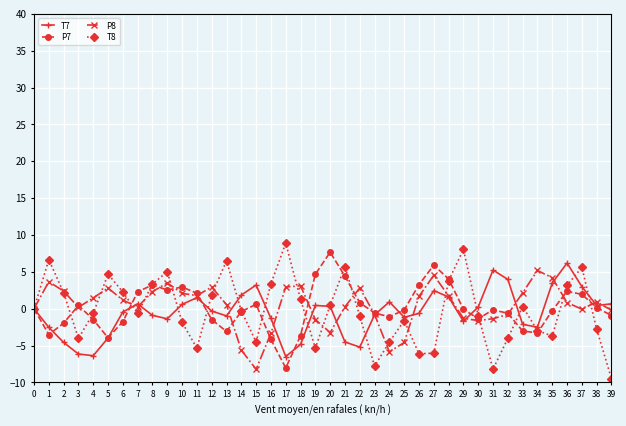

The value of T7 at 1 is -4.3. True or false?

False